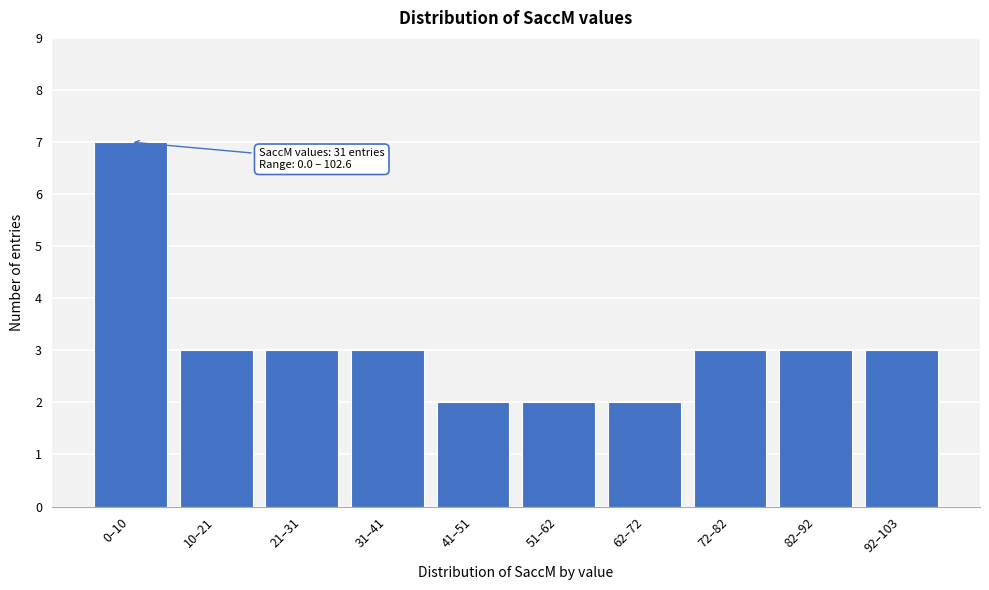

Reading right to left, extract all data points from this chart.

92–103=3	82–92=3	72–82=3	62–72=2	51–62=2	41–51=2	31–41=3	21–31=3	10–21=3	0–10=7